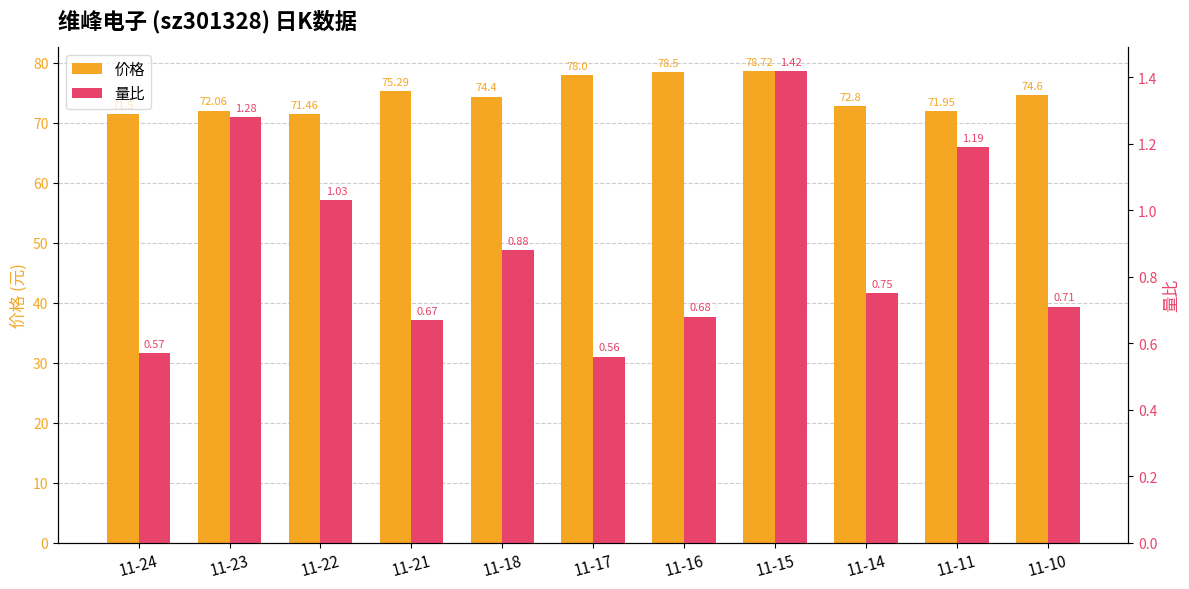

Which category has the lowest value in the 量比 series?

11-17